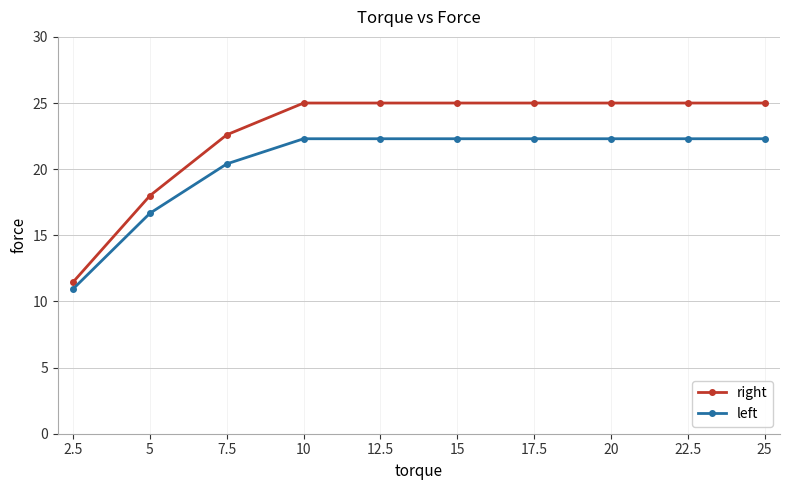

At how many categories does at least one series exceed 20?

8